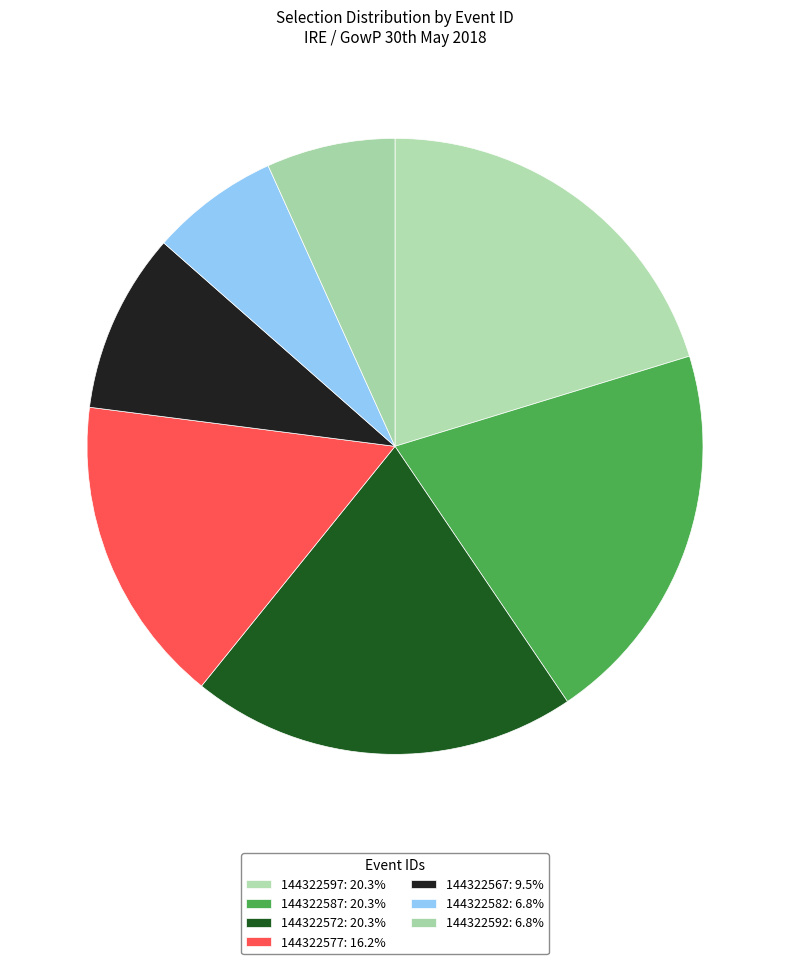

How many segments does this pie chart have?

7